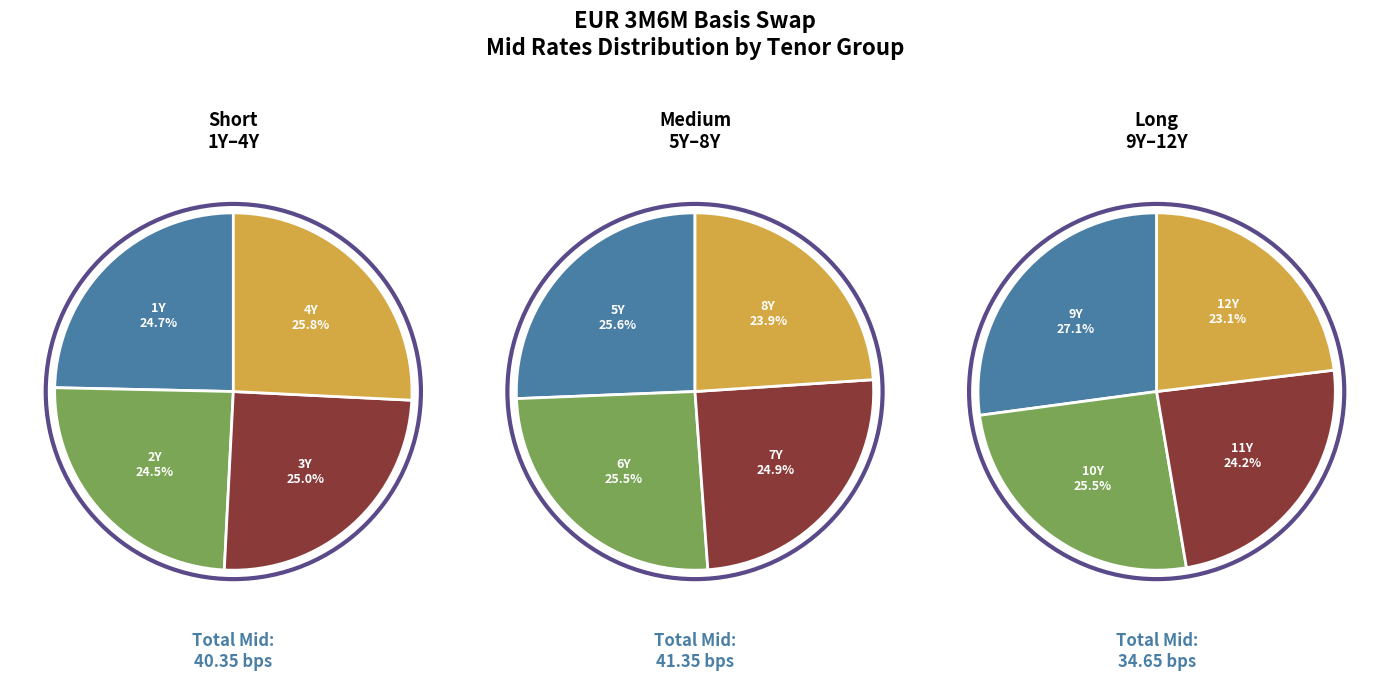

What is the smallest slice in the pie chart?

12Y